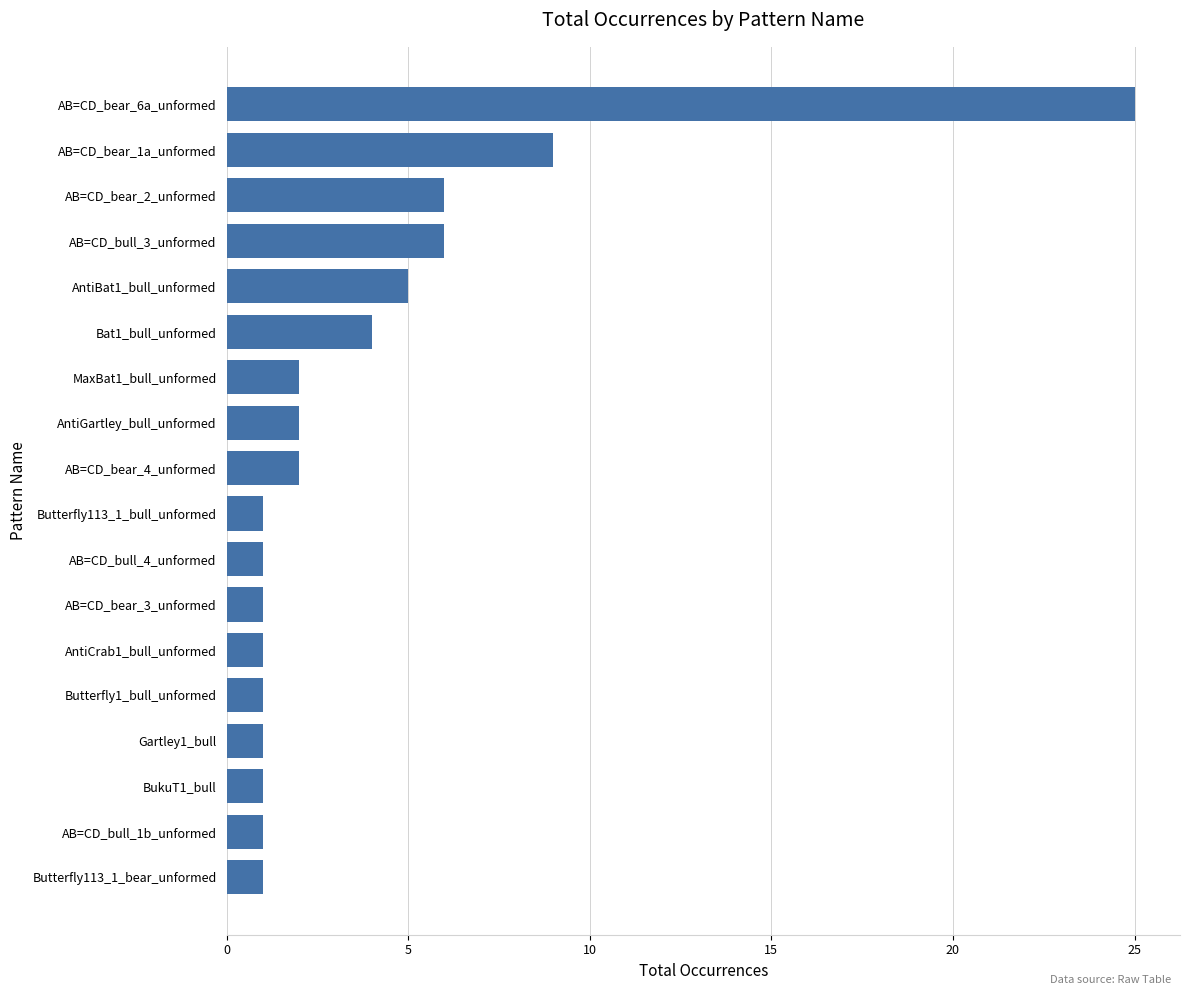

What is the difference between the maximum and second lowest values?

24